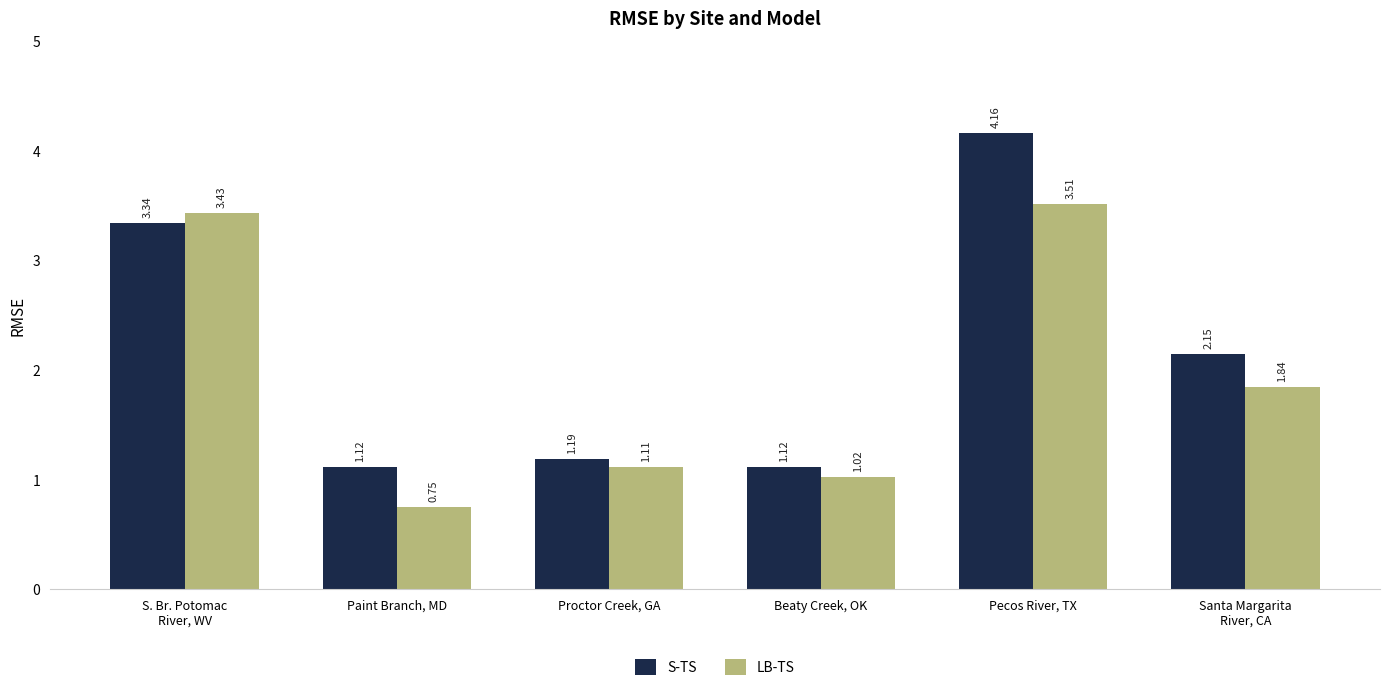

Is the value of S-TS at Proctor Creek, GA greater than the value of LB-TS at Proctor Creek, GA?

Yes